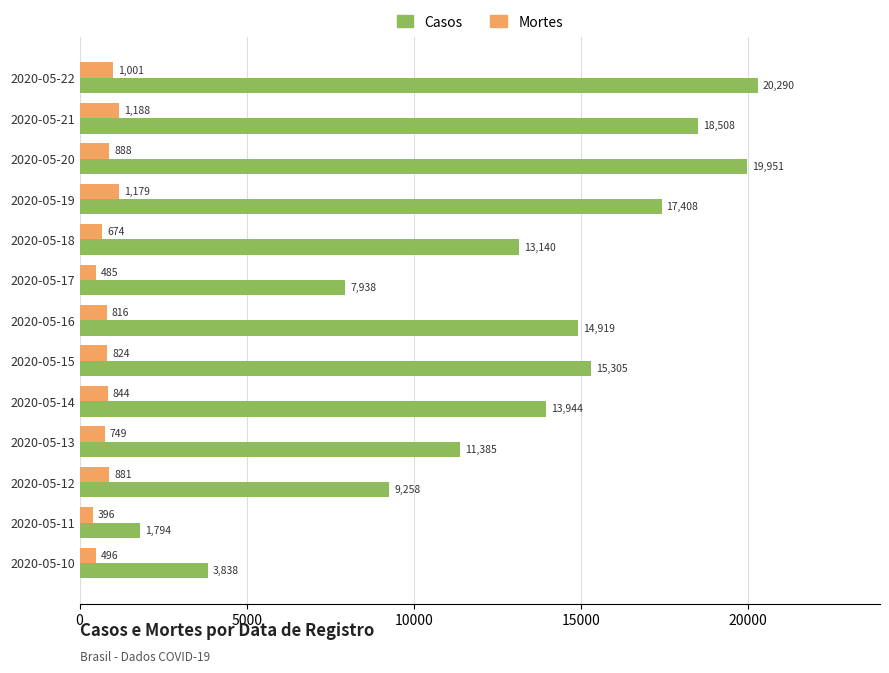

Which series has the widest spread of values?

Casos